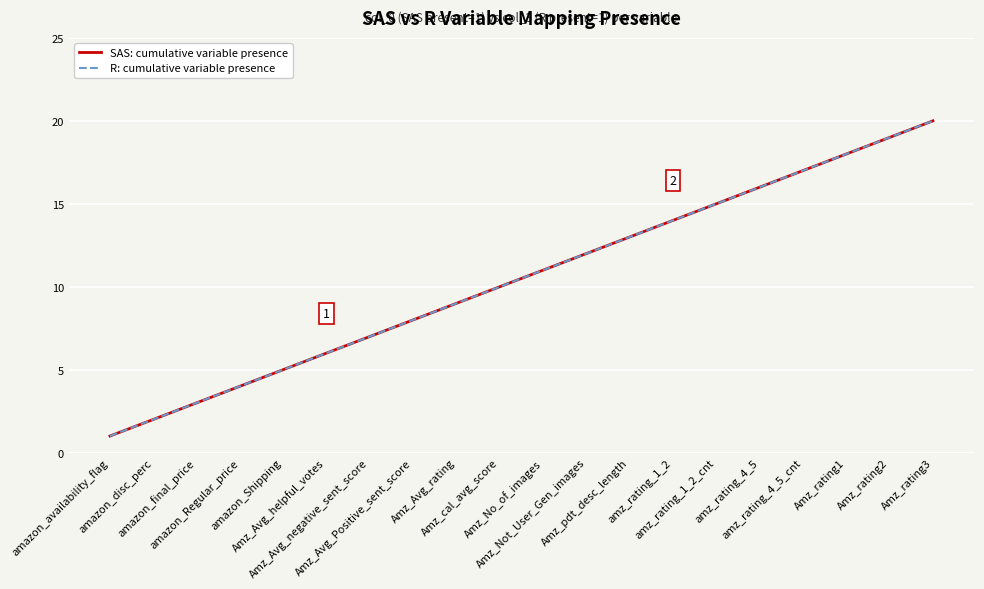

What is the label of the 1st point from the right?

Amz_rating3